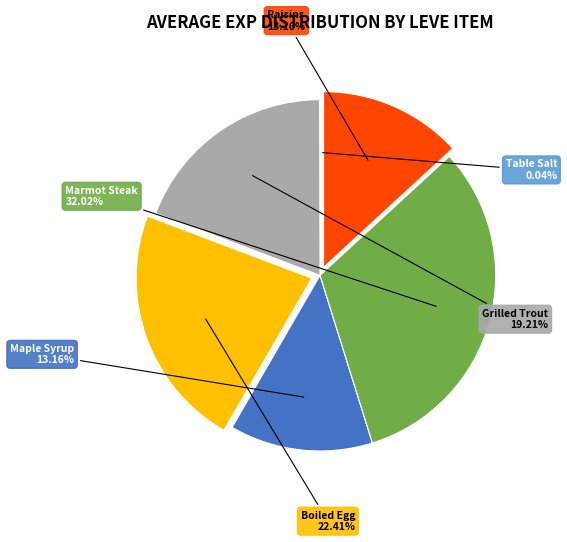

Does any single category account for the majority?

No